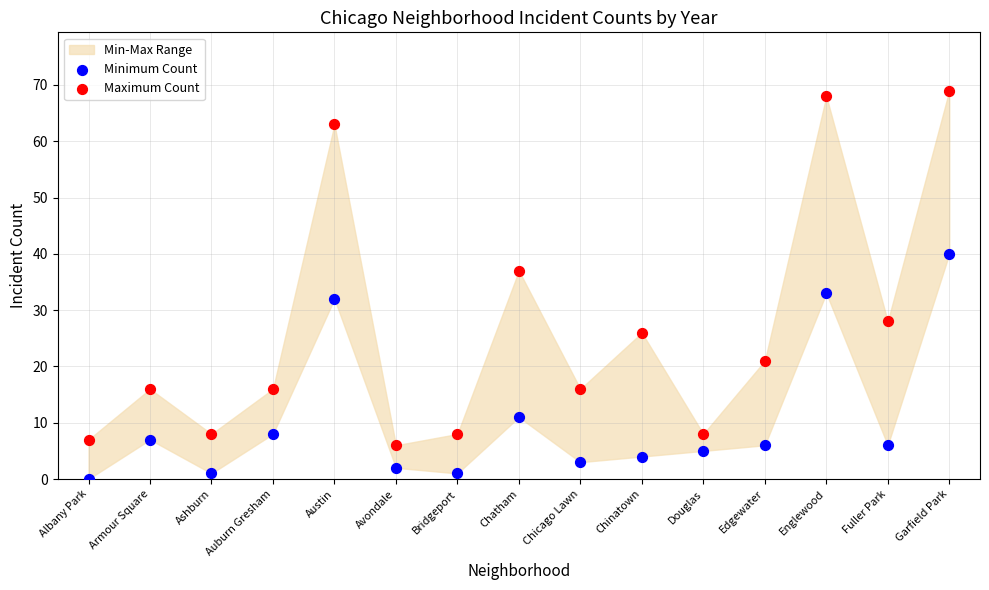

Across all series, what Y value is closest to 34?

33